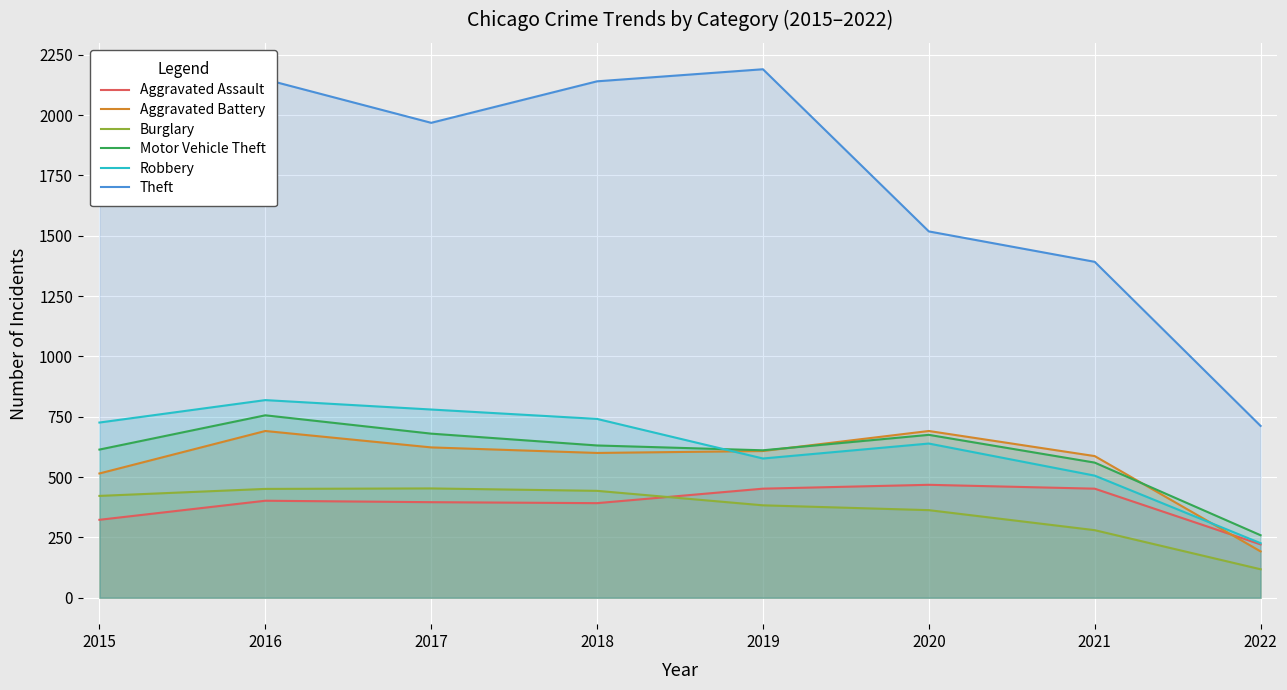

Which has a higher value, 2020 or 2017?

2020